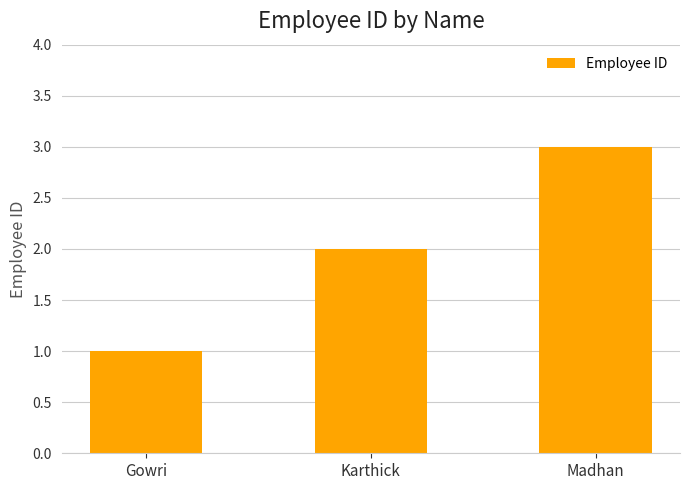

How many bars are there in total?

3